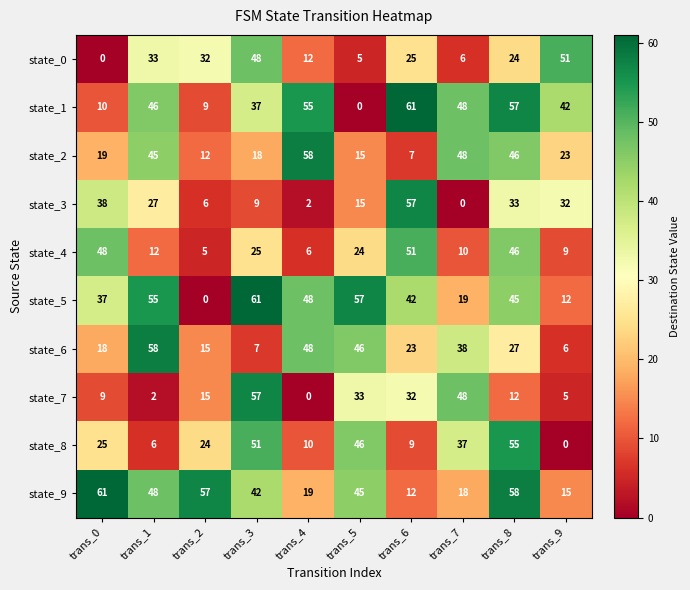

How many series are shown in this chart?

10